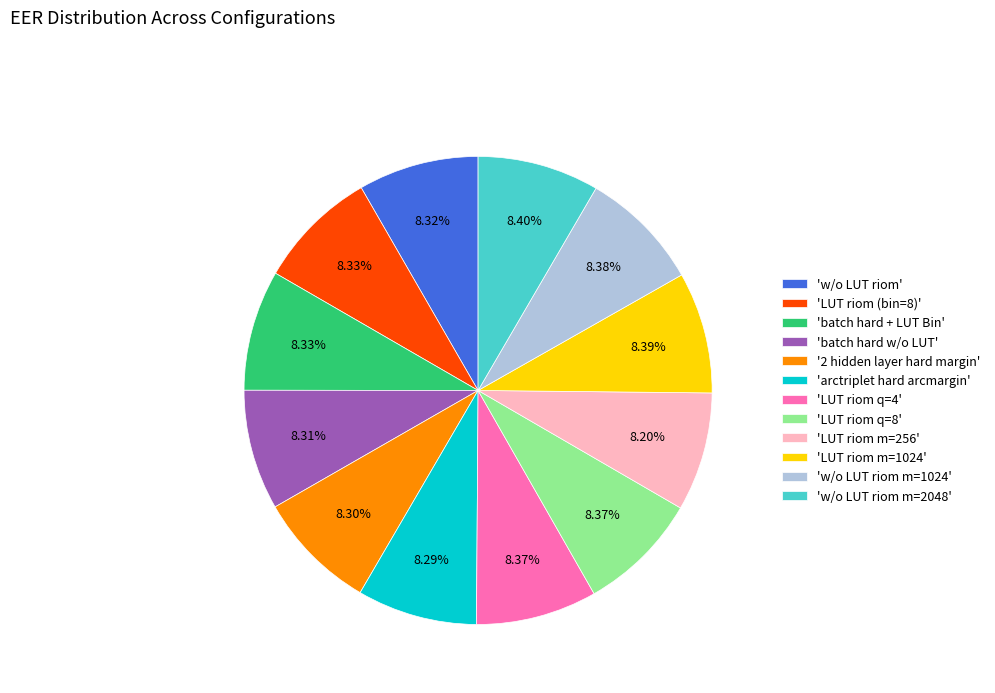

Does any single category account for the majority?

No